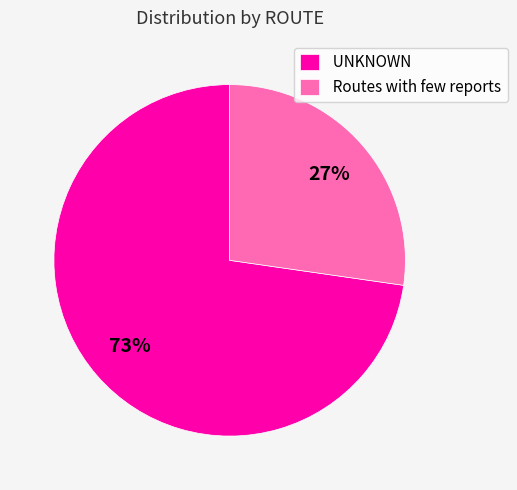

Rank the categories by value from highest to lowest.

UNKNOWN, Routes with few reports